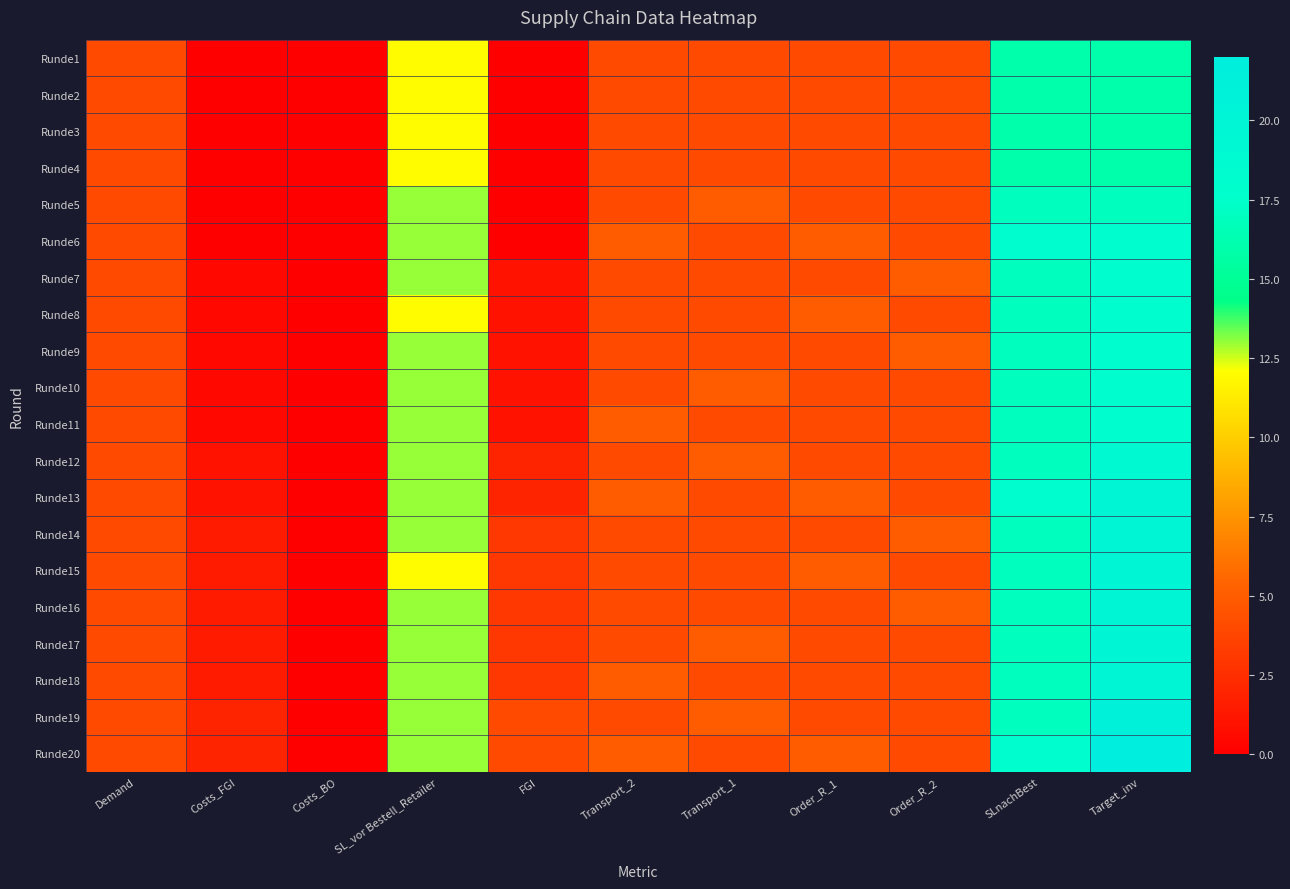

Reading left to right, what are all the values shown in this chart?

Runde1: Demand=4.0	Costs_FGI=0.0	Costs_BO=0.0	SL_vor Bestell_Retailer=12.0	FGI=0.0	Transport_2=4.0	Transport_1=4.0	Order_R_1=4.0	Order_R_2=4.0	SLnachBest=16.0	Target_inv=16.0
Runde2: Demand=4.0	Costs_FGI=0.0	Costs_BO=0.0	SL_vor Bestell_Retailer=12.0	FGI=0.0	Transport_2=4.0	Transport_1=4.0	Order_R_1=4.0	Order_R_2=4.0	SLnachBest=16.0	Target_inv=16.0
Runde3: Demand=4.0	Costs_FGI=0.0	Costs_BO=0.0	SL_vor Bestell_Retailer=12.0	FGI=0.0	Transport_2=4.0	Transport_1=4.0	Order_R_1=4.0	Order_R_2=4.0	SLnachBest=16.0	Target_inv=16.0
Runde4: Demand=4.0	Costs_FGI=0.0	Costs_BO=0.0	SL_vor Bestell_Retailer=12.0	FGI=0.0	Transport_2=4.0	Transport_1=4.0	Order_R_1=4.0	Order_R_2=4.0	SLnachBest=16.0	Target_inv=16.0
Runde5: Demand=4.0	Costs_FGI=0.0	Costs_BO=0.0	SL_vor Bestell_Retailer=13.0	FGI=0.0	Transport_2=4.0	Transport_1=5.0	Order_R_1=4.0	Order_R_2=4.0	SLnachBest=17.0	Target_inv=17.0
Runde6: Demand=4.0	Costs_FGI=0.0	Costs_BO=0.0	SL_vor Bestell_Retailer=13.0	FGI=0.0	Transport_2=5.0	Transport_1=4.0	Order_R_1=5.0	Order_R_2=4.0	SLnachBest=18.0	Target_inv=18.0
Runde7: Demand=4.0	Costs_FGI=0.5	Costs_BO=0.0	SL_vor Bestell_Retailer=13.0	FGI=1.0	Transport_2=4.0	Transport_1=4.0	Order_R_1=4.0	Order_R_2=5.0	SLnachBest=17.0	Target_inv=18.0
Runde8: Demand=4.0	Costs_FGI=0.5	Costs_BO=0.0	SL_vor Bestell_Retailer=12.0	FGI=1.0	Transport_2=4.0	Transport_1=4.0	Order_R_1=5.0	Order_R_2=4.0	SLnachBest=17.0	Target_inv=18.0
Runde9: Demand=4.0	Costs_FGI=0.5	Costs_BO=0.0	SL_vor Bestell_Retailer=13.0	FGI=1.0	Transport_2=4.0	Transport_1=4.0	Order_R_1=4.0	Order_R_2=5.0	SLnachBest=17.0	Target_inv=18.0
Runde10: Demand=4.0	Costs_FGI=0.5	Costs_BO=0.0	SL_vor Bestell_Retailer=13.0	FGI=1.0	Transport_2=4.0	Transport_1=5.0	Order_R_1=4.0	Order_R_2=4.0	SLnachBest=17.0	Target_inv=18.0
Runde11: Demand=4.0	Costs_FGI=0.5	Costs_BO=0.0	SL_vor Bestell_Retailer=13.0	FGI=1.0	Transport_2=5.0	Transport_1=4.0	Order_R_1=4.0	Order_R_2=4.0	SLnachBest=17.0	Target_inv=18.0
Runde12: Demand=4.0	Costs_FGI=1.0	Costs_BO=0.0	SL_vor Bestell_Retailer=13.0	FGI=2.0	Transport_2=4.0	Transport_1=5.0	Order_R_1=4.0	Order_R_2=4.0	SLnachBest=17.0	Target_inv=19.0
Runde13: Demand=4.0	Costs_FGI=1.0	Costs_BO=0.0	SL_vor Bestell_Retailer=13.0	FGI=2.0	Transport_2=5.0	Transport_1=4.0	Order_R_1=5.0	Order_R_2=4.0	SLnachBest=18.0	Target_inv=20.0
Runde14: Demand=4.0	Costs_FGI=1.5	Costs_BO=0.0	SL_vor Bestell_Retailer=13.0	FGI=3.0	Transport_2=4.0	Transport_1=4.0	Order_R_1=4.0	Order_R_2=5.0	SLnachBest=17.0	Target_inv=20.0
Runde15: Demand=4.0	Costs_FGI=1.5	Costs_BO=0.0	SL_vor Bestell_Retailer=12.0	FGI=3.0	Transport_2=4.0	Transport_1=4.0	Order_R_1=5.0	Order_R_2=4.0	SLnachBest=17.0	Target_inv=20.0
Runde16: Demand=4.0	Costs_FGI=1.5	Costs_BO=0.0	SL_vor Bestell_Retailer=13.0	FGI=3.0	Transport_2=4.0	Transport_1=4.0	Order_R_1=4.0	Order_R_2=5.0	SLnachBest=17.0	Target_inv=20.0
Runde17: Demand=4.0	Costs_FGI=1.5	Costs_BO=0.0	SL_vor Bestell_Retailer=13.0	FGI=3.0	Transport_2=4.0	Transport_1=5.0	Order_R_1=4.0	Order_R_2=4.0	SLnachBest=17.0	Target_inv=20.0
Runde18: Demand=4.0	Costs_FGI=1.5	Costs_BO=0.0	SL_vor Bestell_Retailer=13.0	FGI=3.0	Transport_2=5.0	Transport_1=4.0	Order_R_1=4.0	Order_R_2=4.0	SLnachBest=17.0	Target_inv=20.0
Runde19: Demand=4.0	Costs_FGI=2.0	Costs_BO=0.0	SL_vor Bestell_Retailer=13.0	FGI=4.0	Transport_2=4.0	Transport_1=5.0	Order_R_1=4.0	Order_R_2=4.0	SLnachBest=17.0	Target_inv=21.0
Runde20: Demand=4.0	Costs_FGI=2.0	Costs_BO=0.0	SL_vor Bestell_Retailer=13.0	FGI=4.0	Transport_2=5.0	Transport_1=4.0	Order_R_1=5.0	Order_R_2=4.0	SLnachBest=18.0	Target_inv=22.0